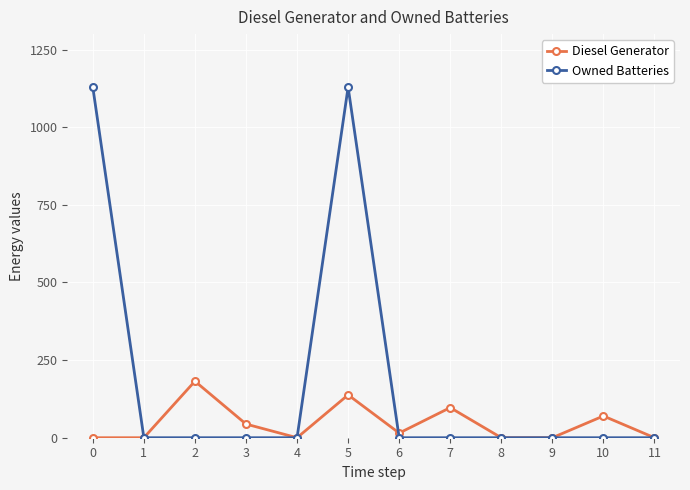

How many distinct data groups are displayed?

2